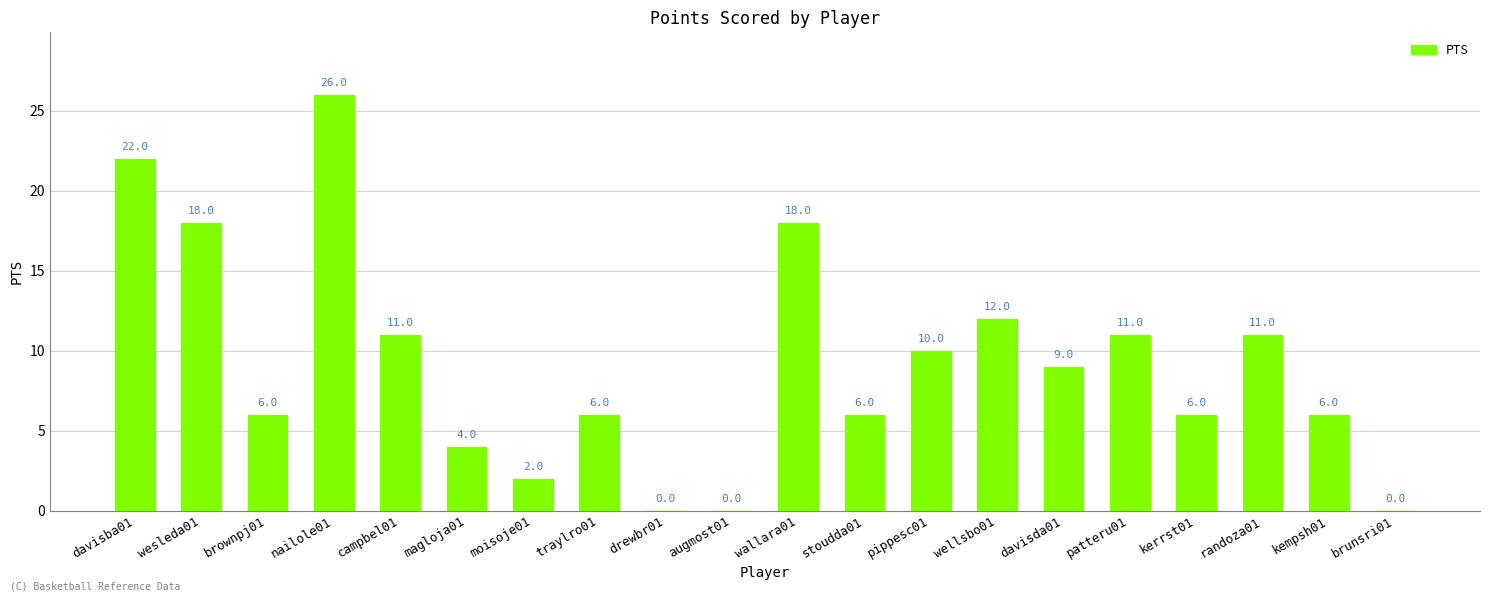

What is the greatest value displayed?

26